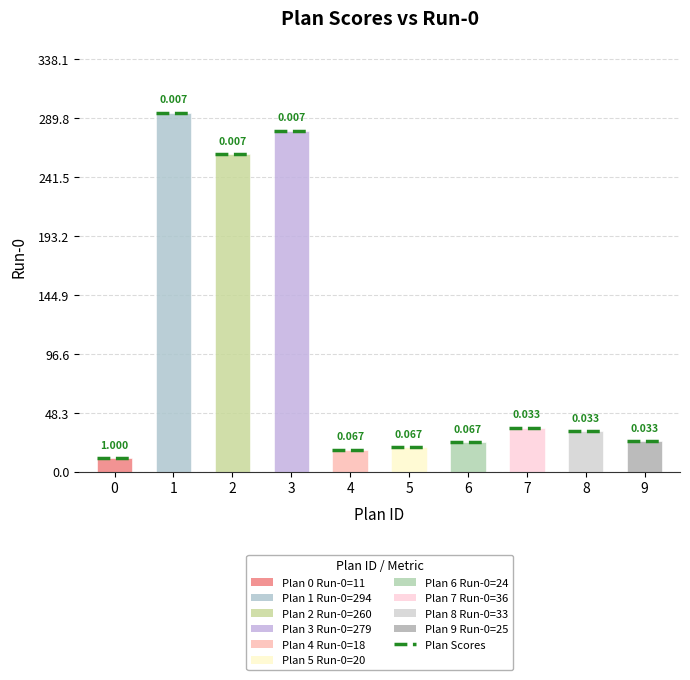

How many bars are there in total?

10